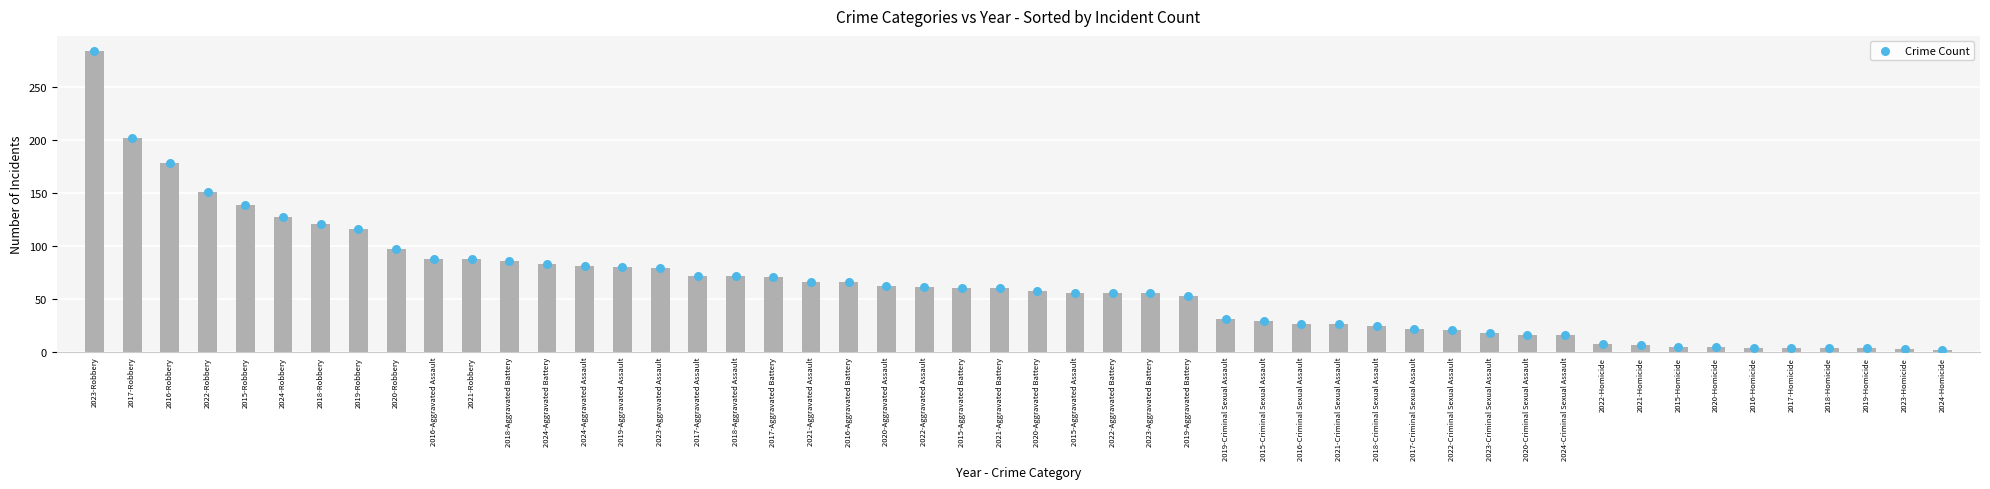

Which series has the widest spread of Y values?

Robbery